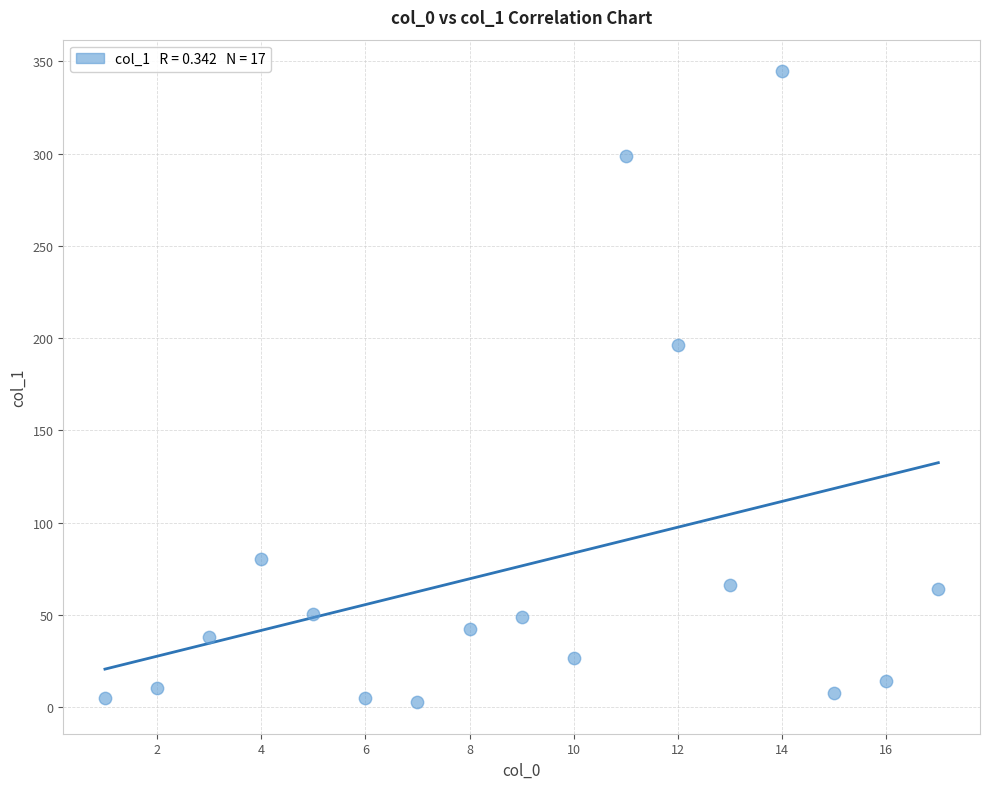

What is the range of X values (max minus min)?

16.0